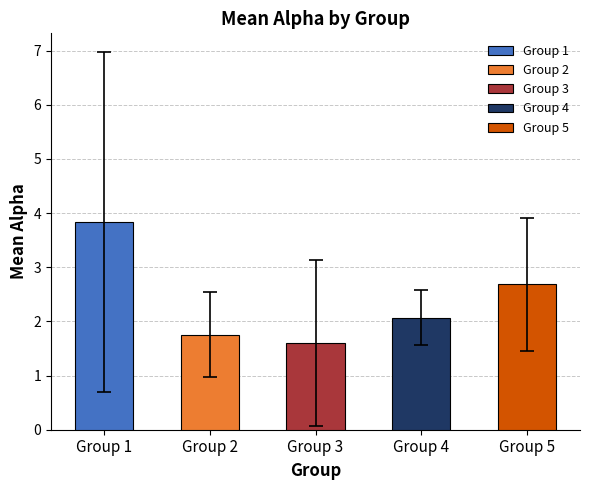

What is the maximum value shown in the chart?

3.8